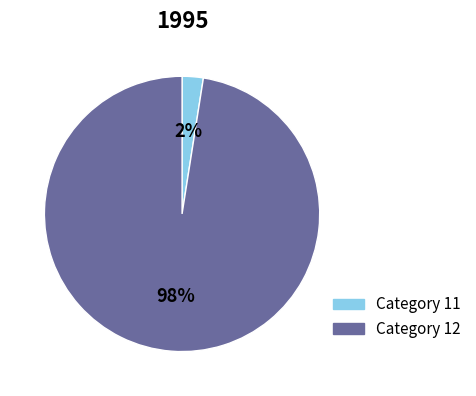

Is there any slice that represents more than half of the pie?

Yes